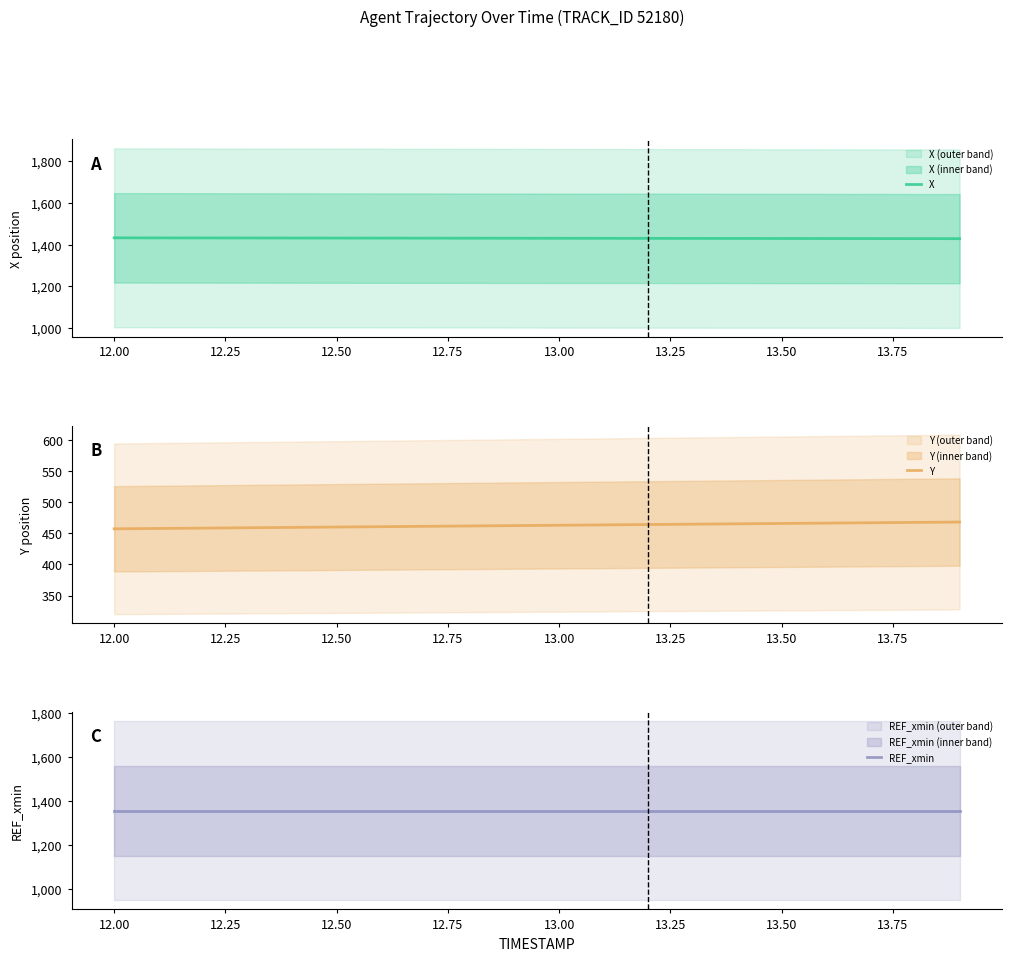

What is the lowest value of the X series?

1429.0